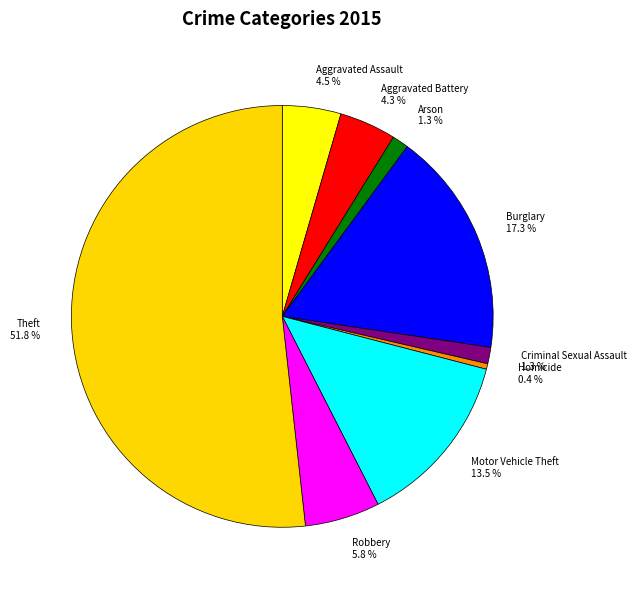

Which category has the biggest portion of the pie?

Theft